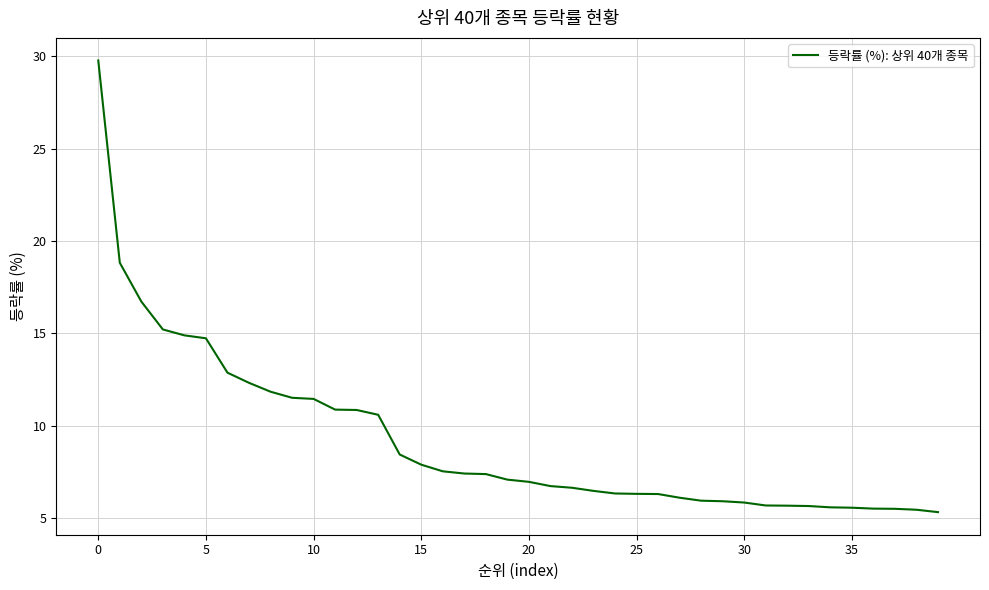

What is the smallest value displayed?

5.3